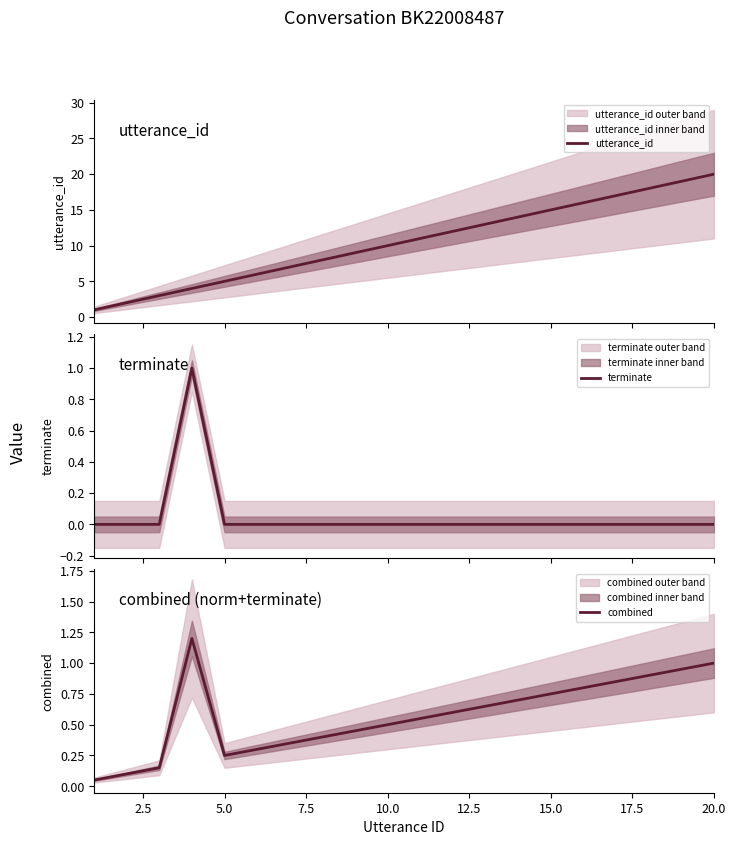

What is the highest value of the utterance_id series?

20